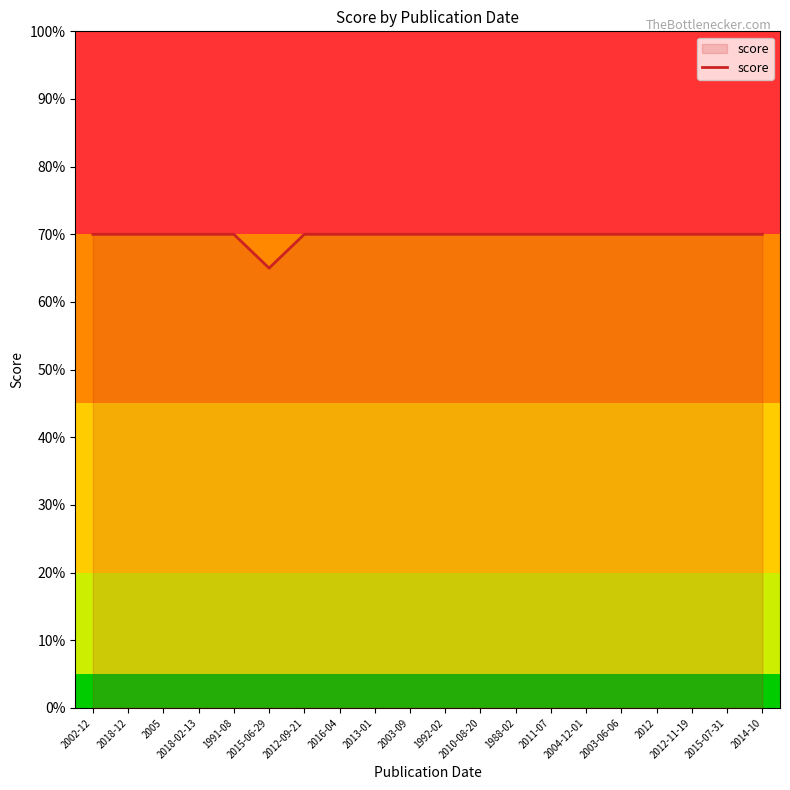

Approximately how many times larger is the value at 2016-04 compared to 2002-12?

1.0